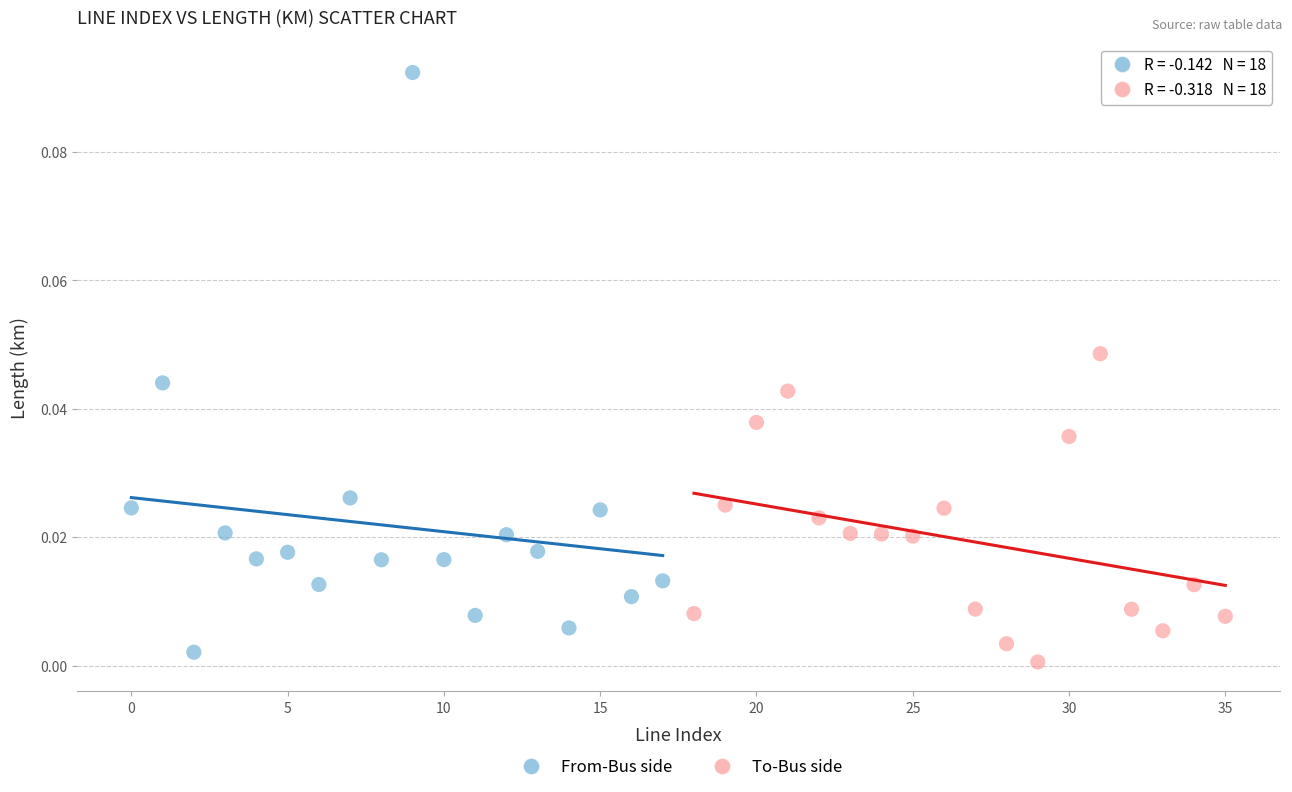

Which series contains the highest Y value?

From-Bus side